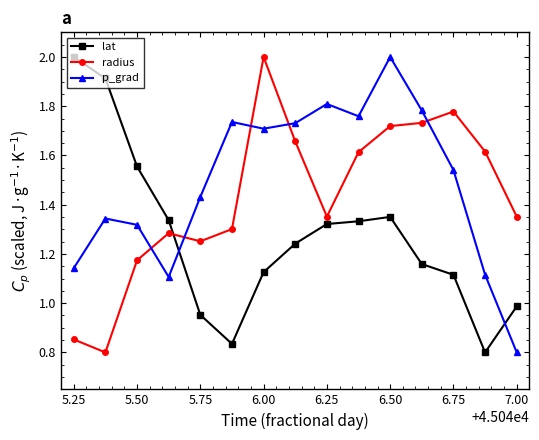

True or false: p_grad and lat cross at least once.

True